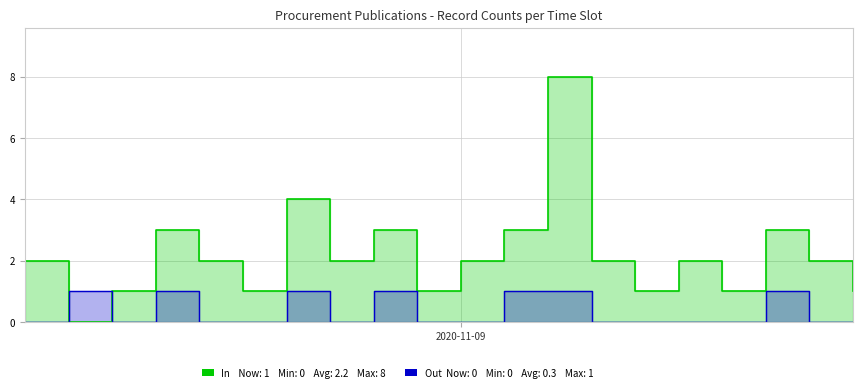

Count the number of categories in the chart.

20